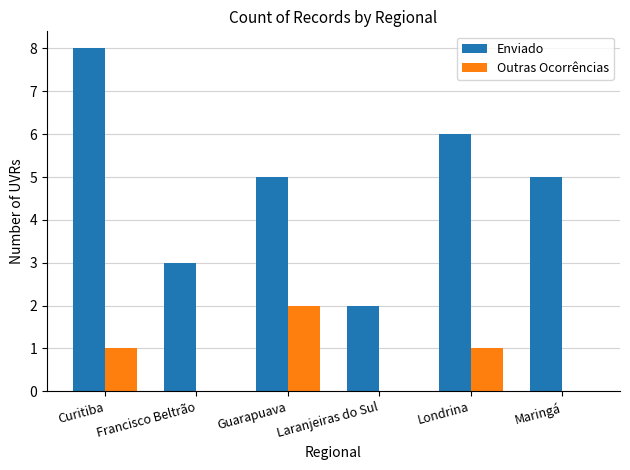

What value does the Outras Ocorrências series have at Guarapuava?

2